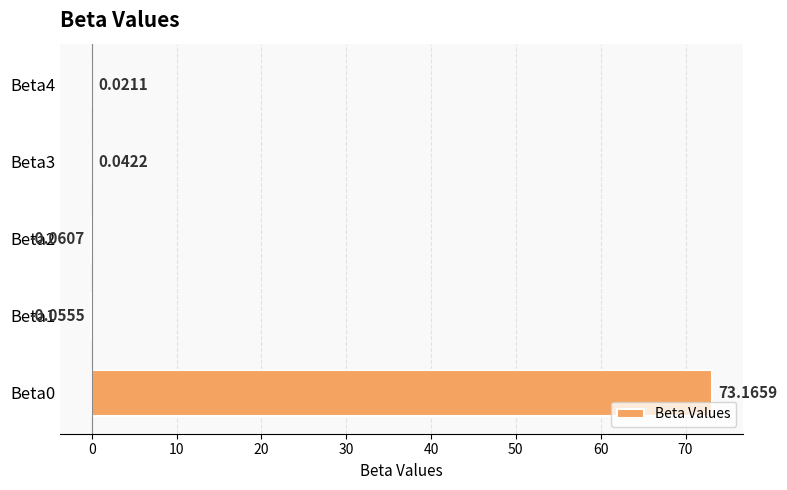

Are the bars horizontal?

Yes